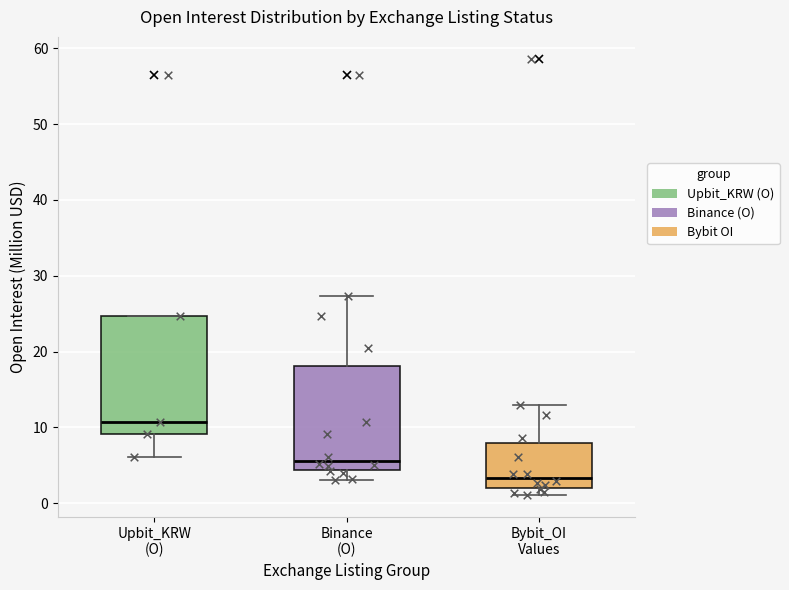

Where is the upper edge of the box for Bybit_OI Values on the y-axis? The values are not printed on the chart, so give them approximately, as read against the axis.

8